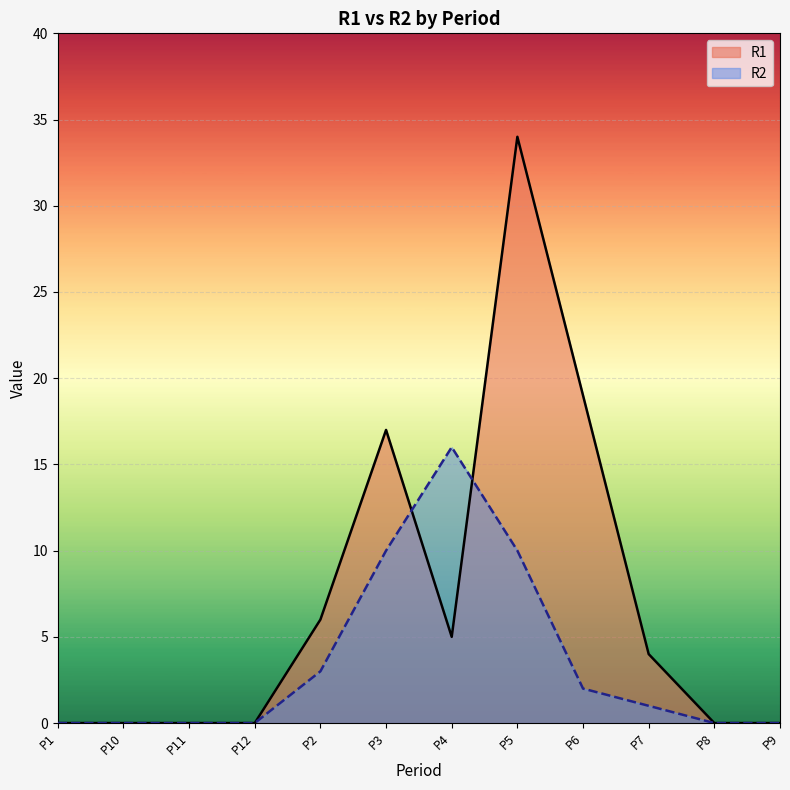

Reading right to left, what are all the values shown in this chart?

R1: P9=0	P8=0	P7=4	P6=19	P5=34	P4=5	P3=17	P2=6	P12=0	P11=0	P10=0	P1=0
R2: P9=0	P8=0	P7=1	P6=2	P5=10	P4=16	P3=10	P2=3	P12=0	P11=0	P10=0	P1=0